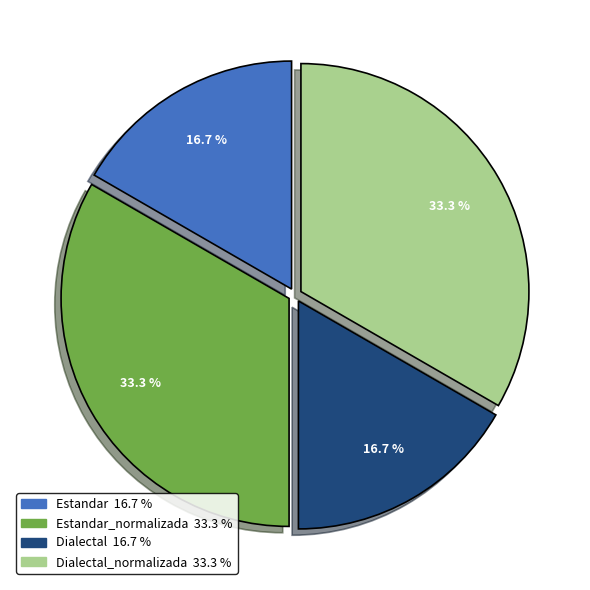

Is there a majority slice in this chart?

No